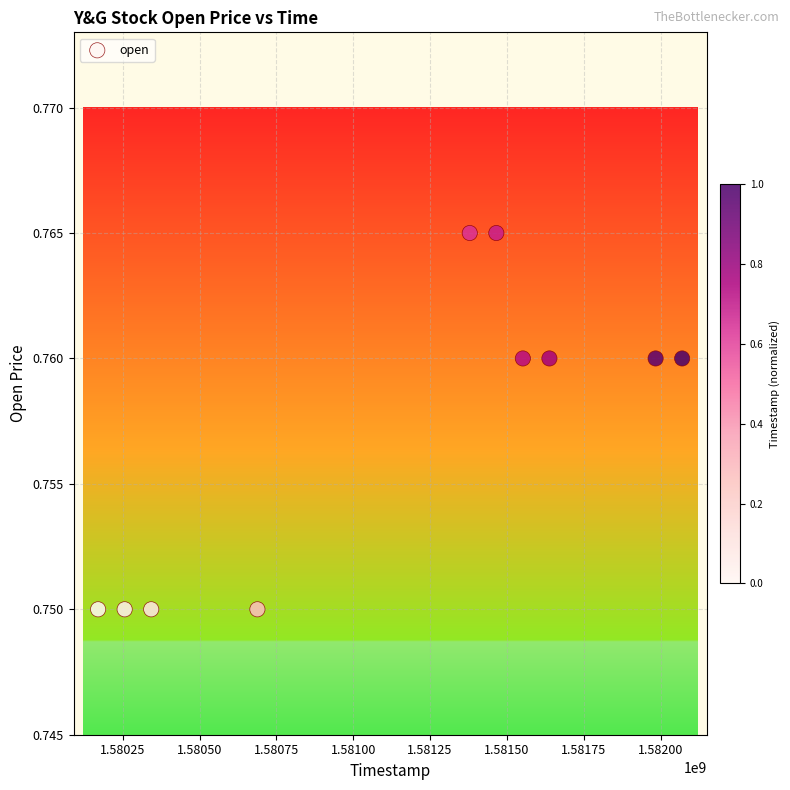

What is the range of X values (max minus min)?

1900800.0